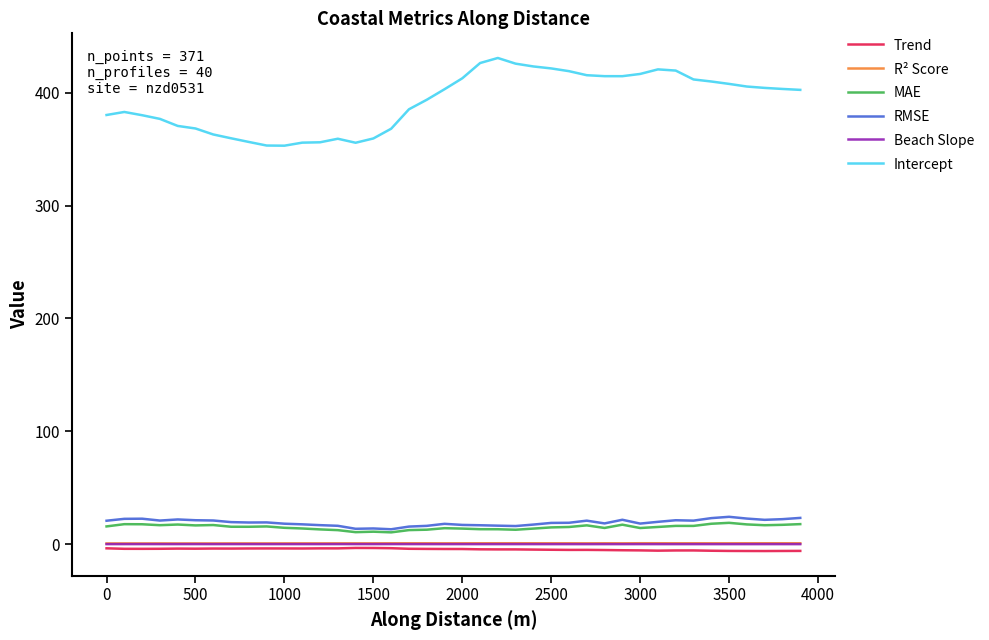

True or false: Beach Slope and Intercept cross at least once.

False